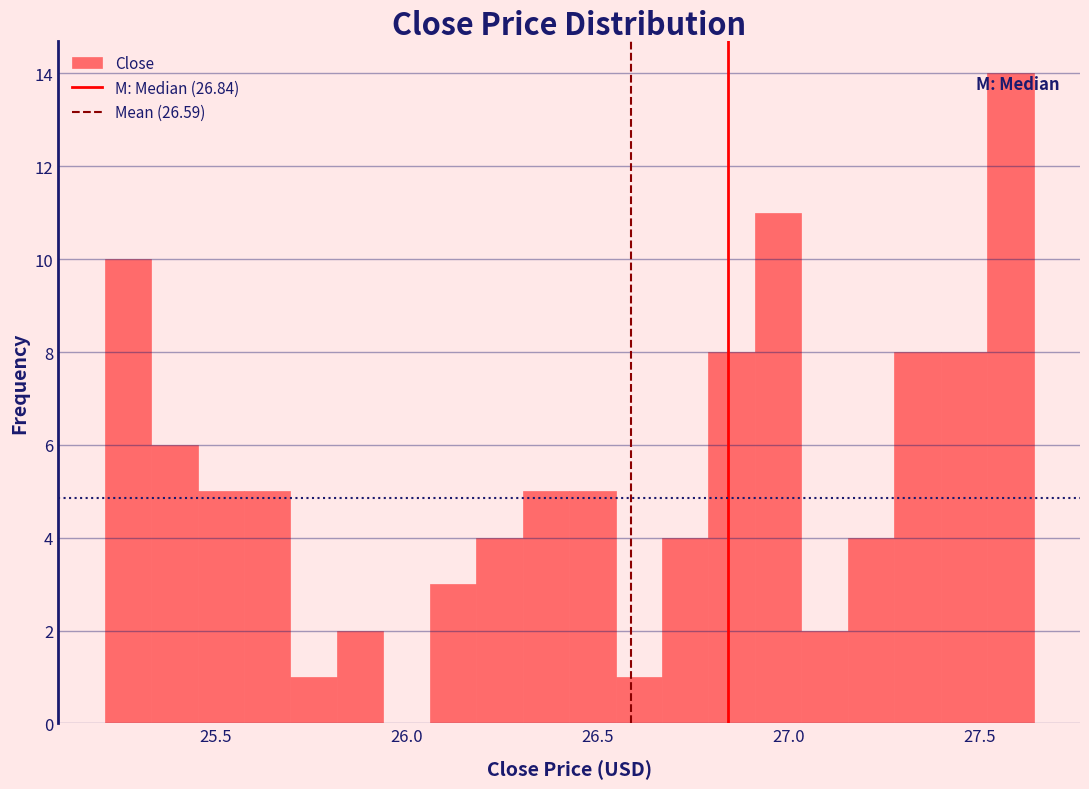

Around what value on the x-axis is the tallest bar? Give the approximate position of its centre, as read against the axis.

27.60